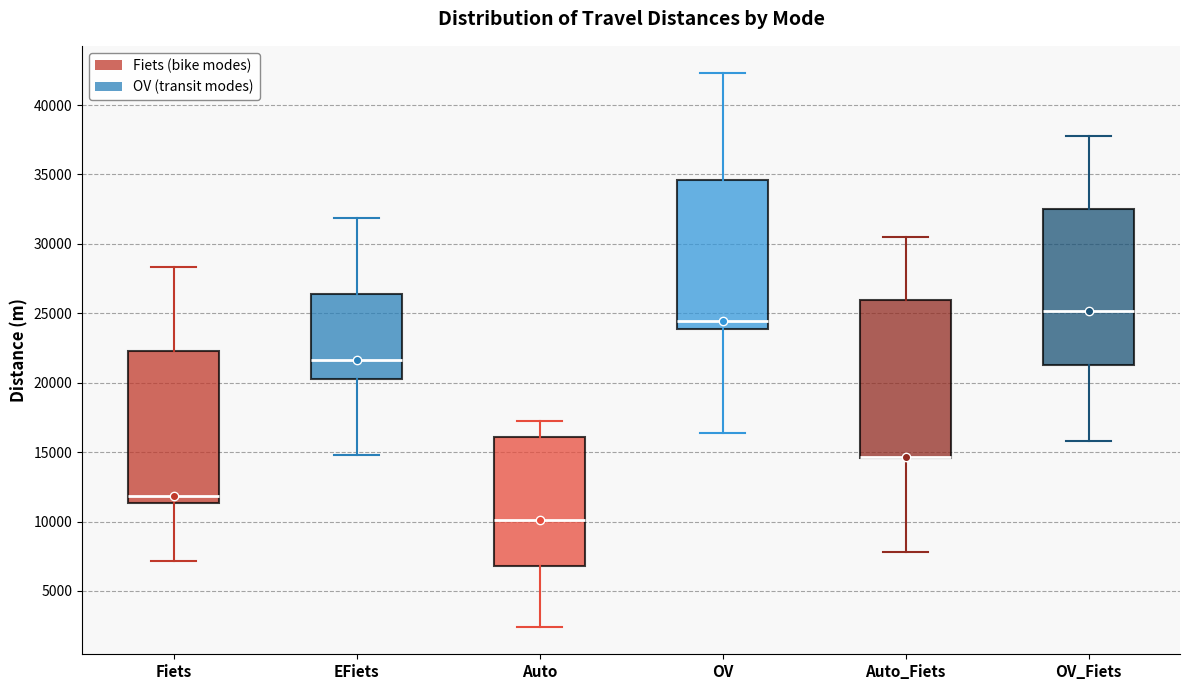

Where does the lower whisker of the box for OV_Fiets end on the y-axis? The values are not printed on the chart, so give them approximately, as read against the axis.

16000